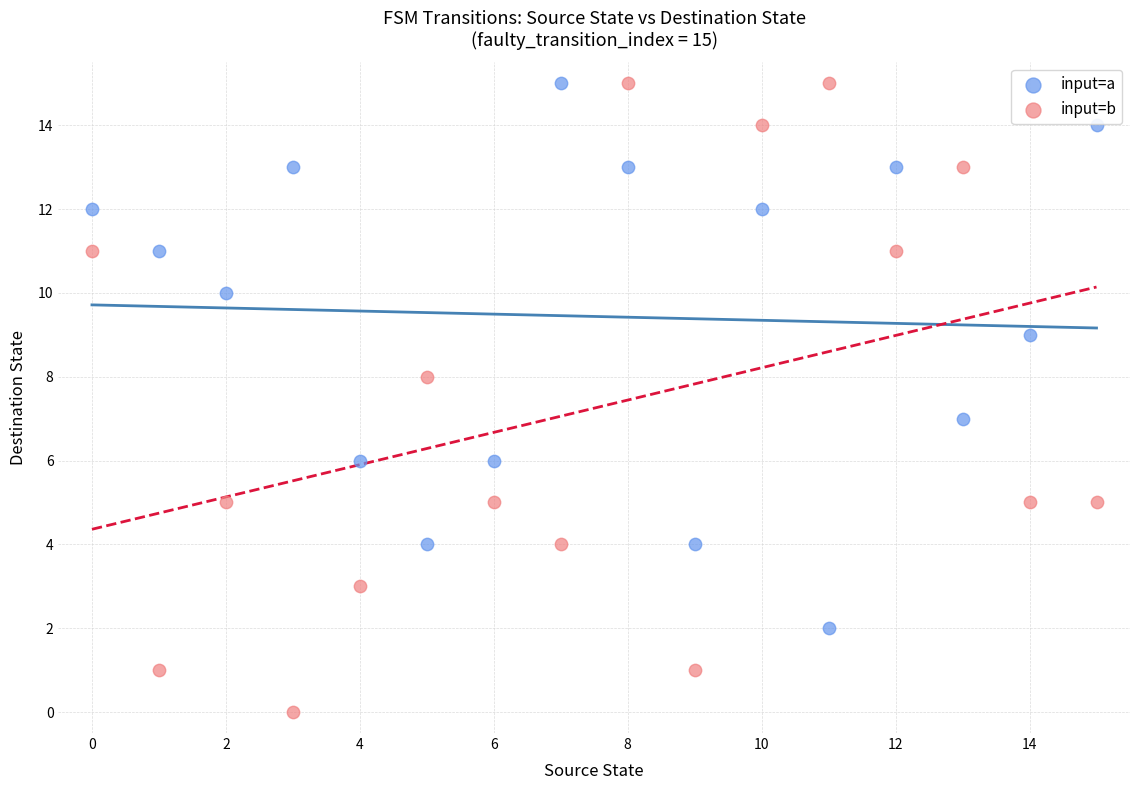

Which series reaches the minimum Y coordinate?

input=b